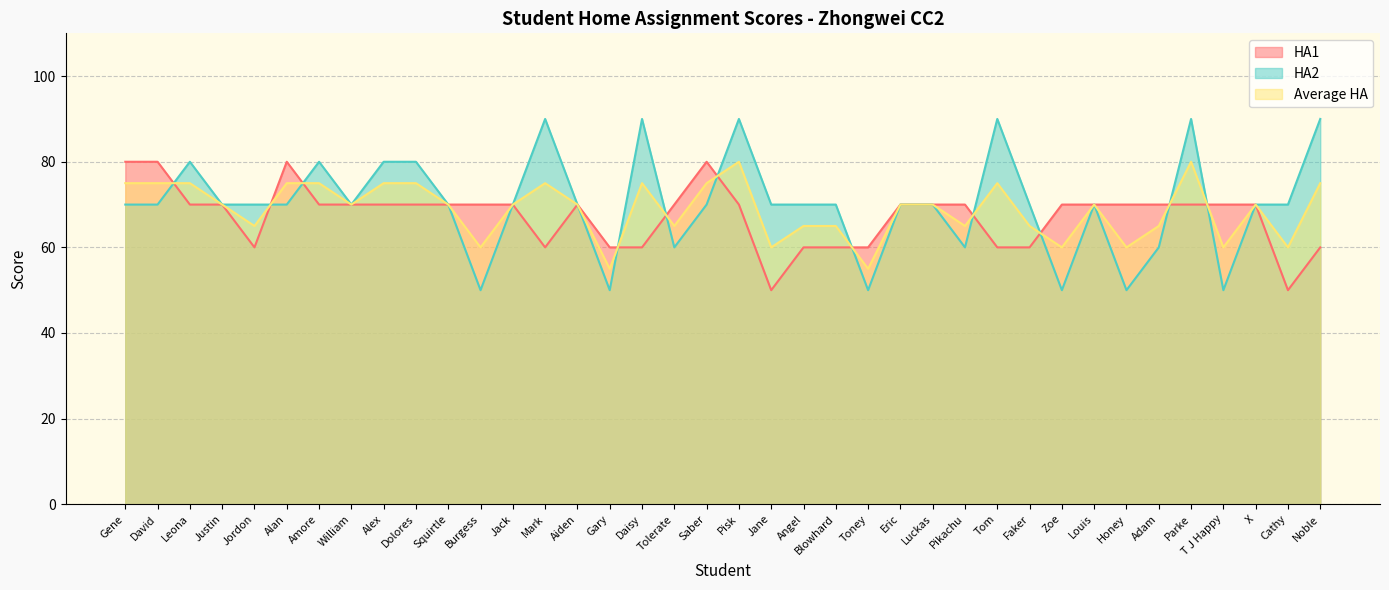

At which category does HA2 reach its first local peak?

Leona